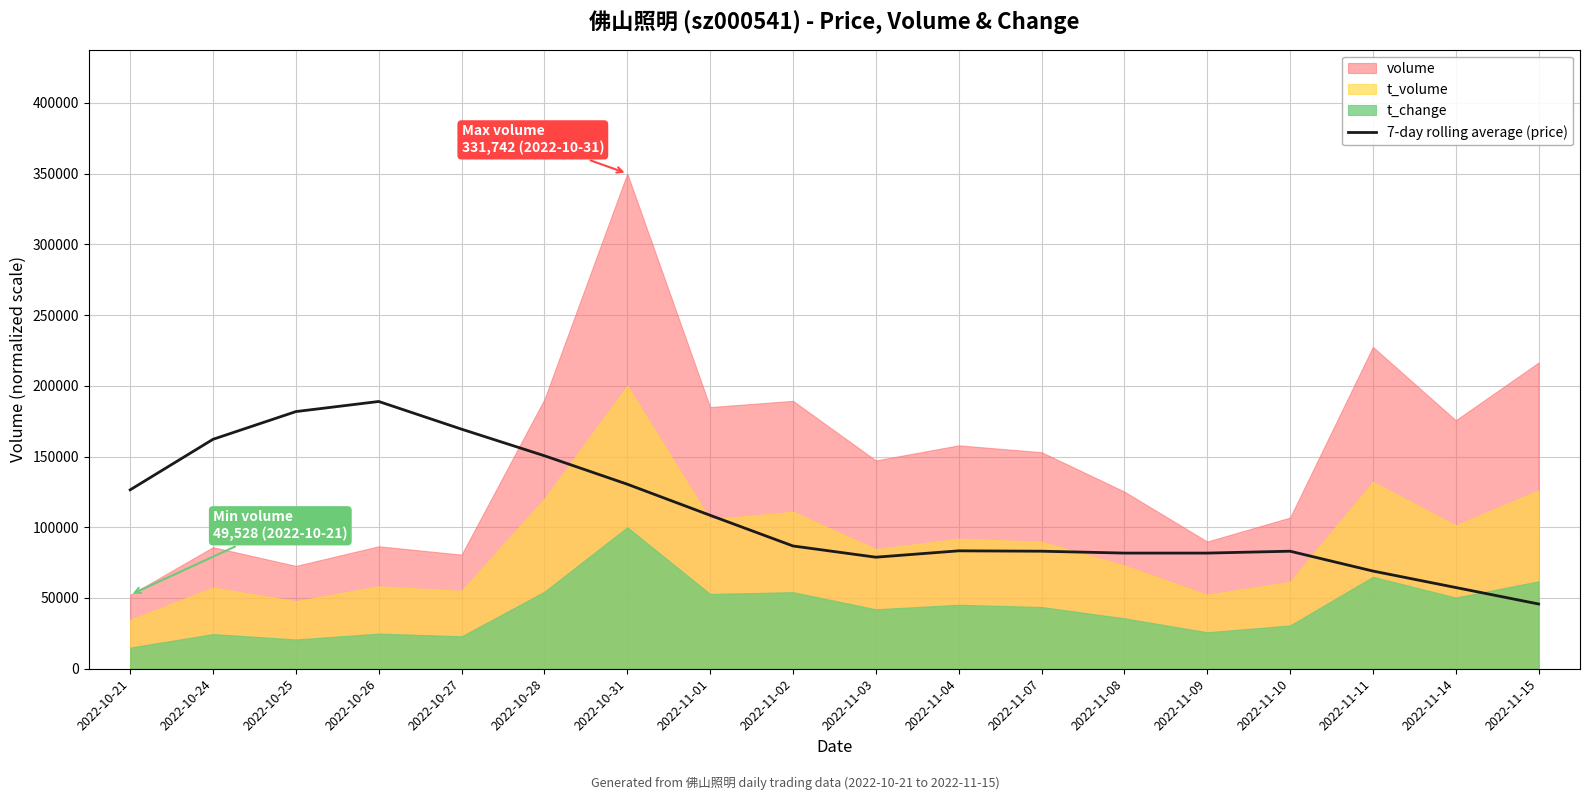

Which category has the lowest value in the 7-day rolling average (price) series?

2022-11-15